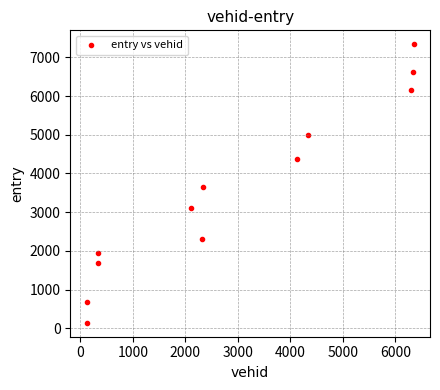

What is the range of X values (max minus min)?

6231.0